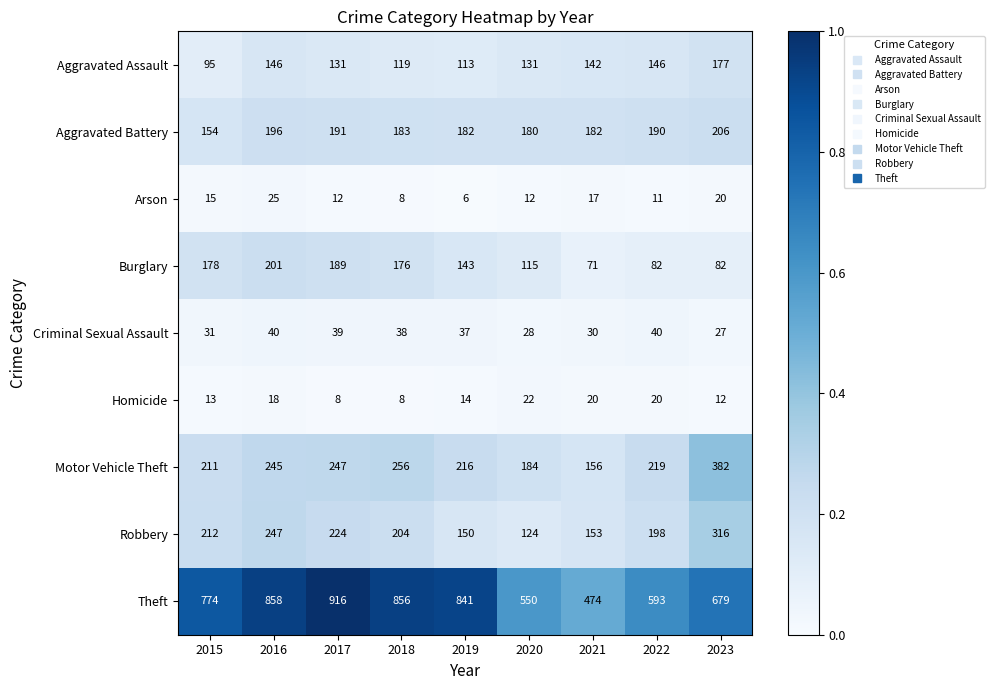

What is the minimum value for Criminal Sexual Assault?

27